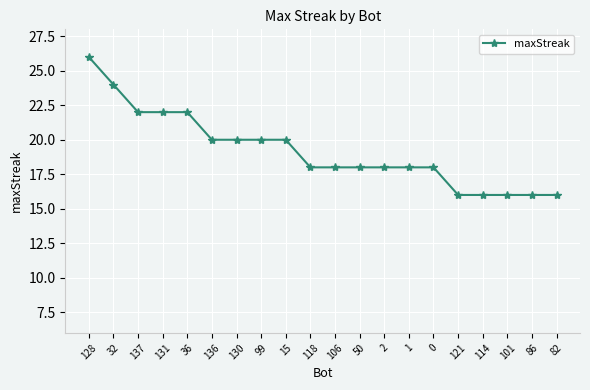

How many values are between 18 and 22?

13